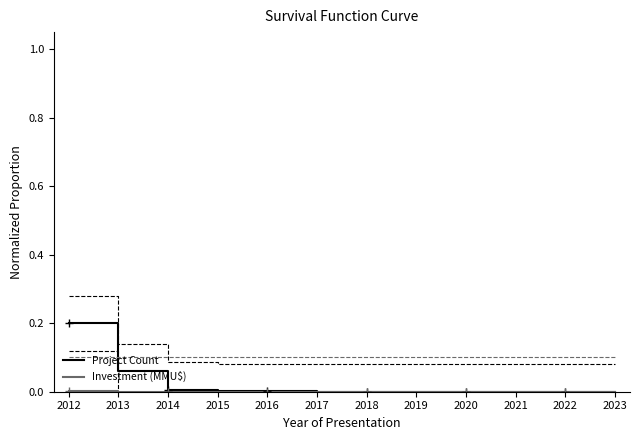

True or false: Project Count and Investment (MMU$) cross at least once.

False